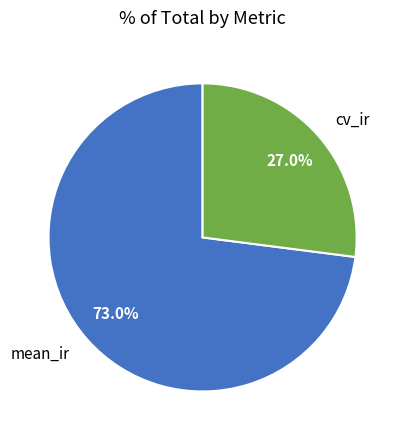

Does mean_ir represent more than half of the total?

Yes